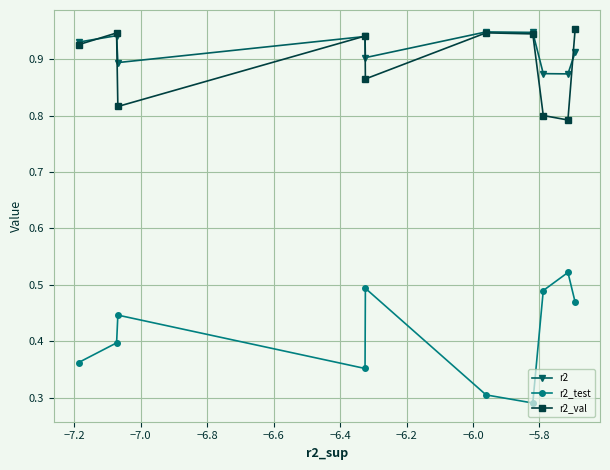

After their last crossing, which series has the higher values: r2_val or r2?

r2_val